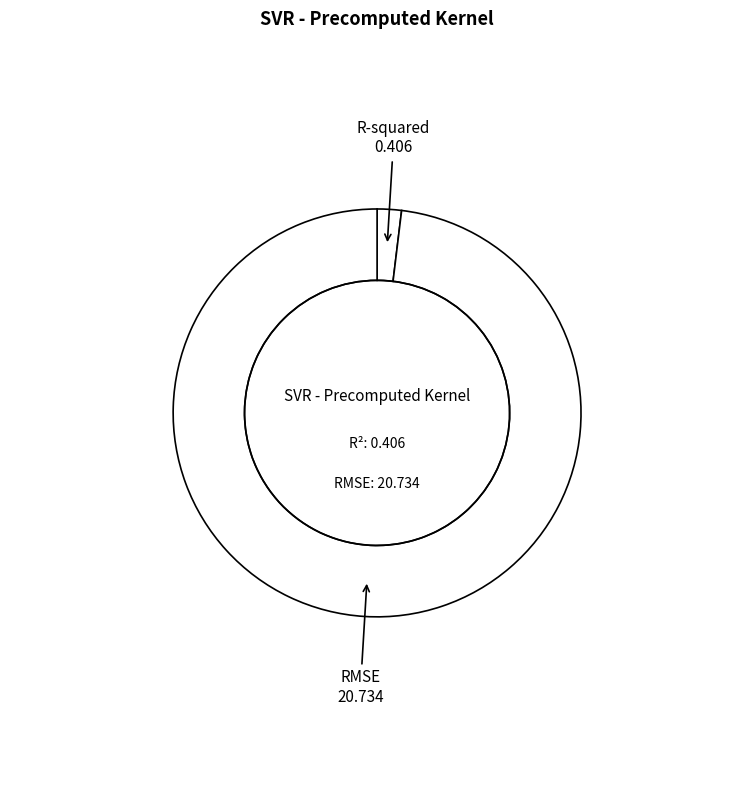

What is the largest slice in the pie chart?

RMSE